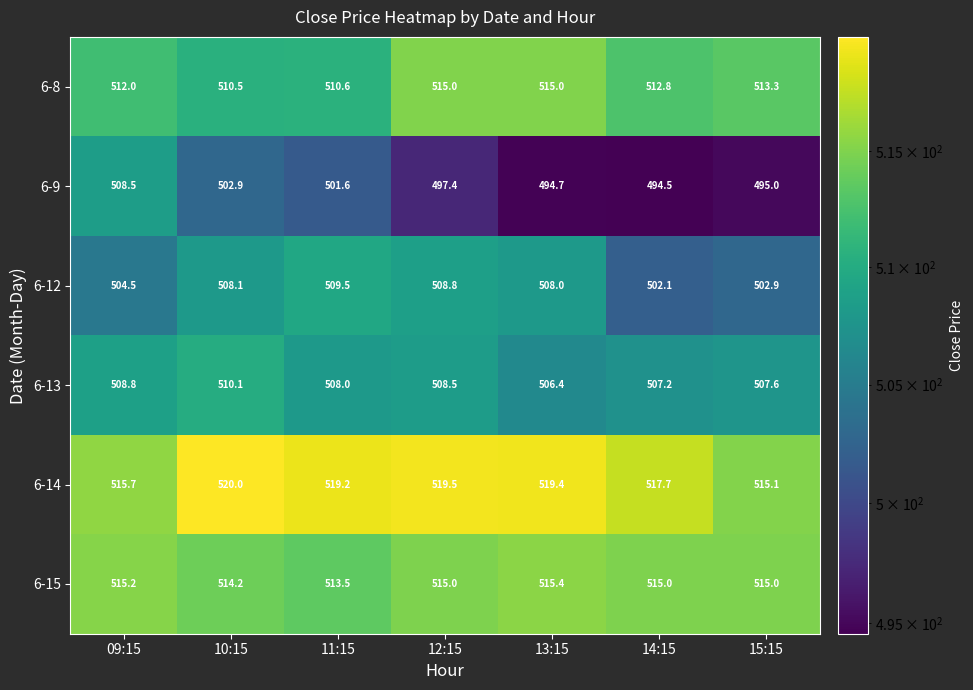

What is the sum of all 6-8 values?

3589.2